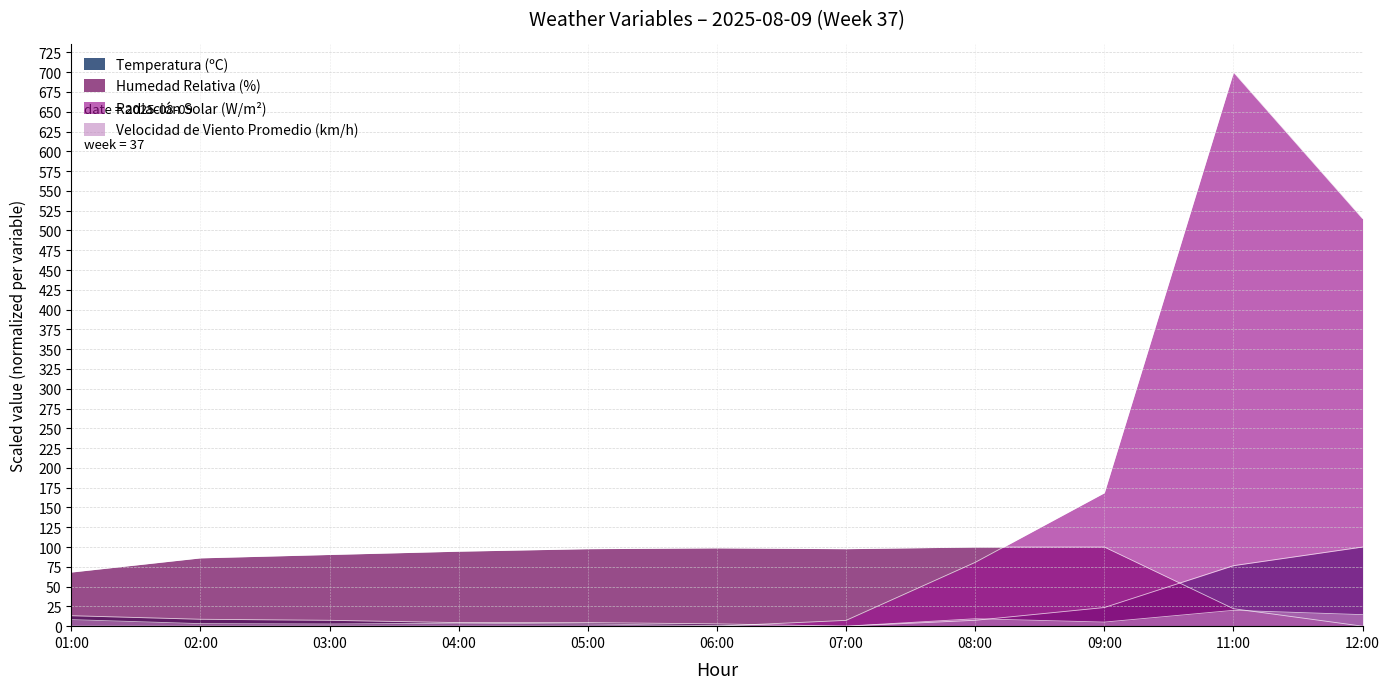

What is the highest value of the Humedad Relativa (%) series?

100.0